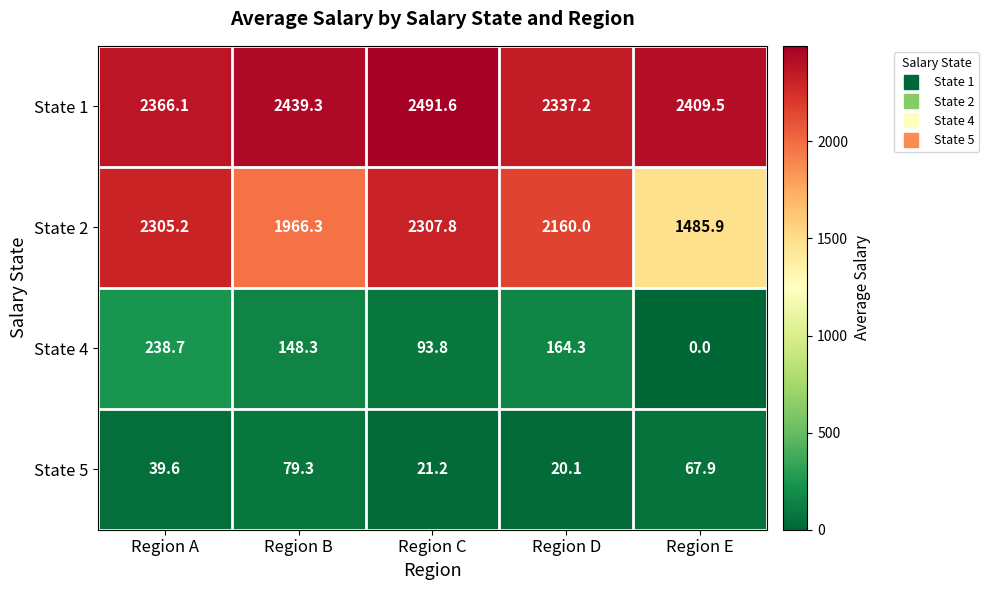

What is the average value of the State 5 series?

45.6